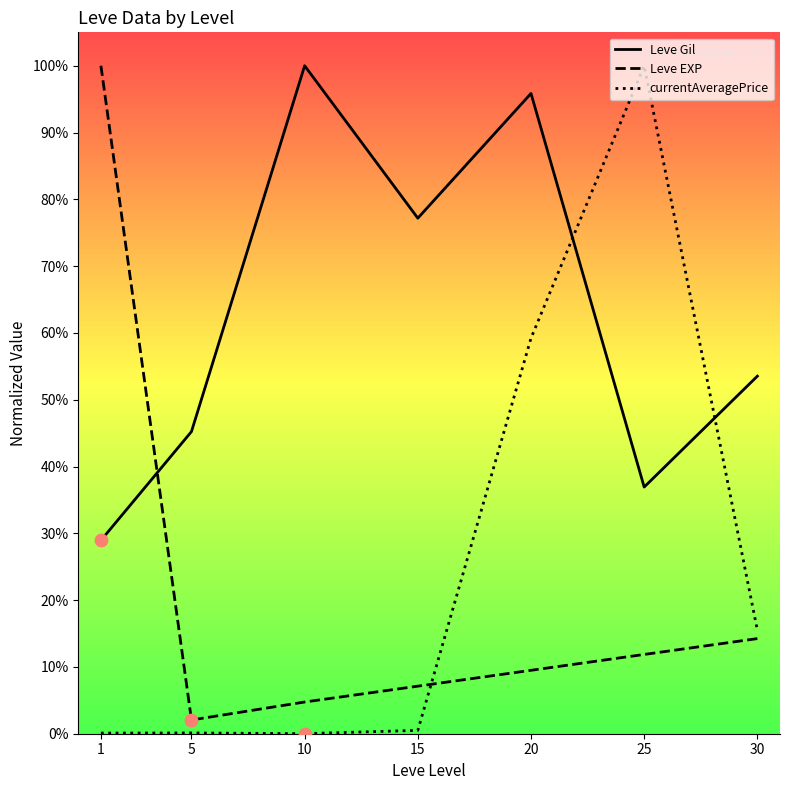

Which series has the largest total across all categories?

Leve Gil